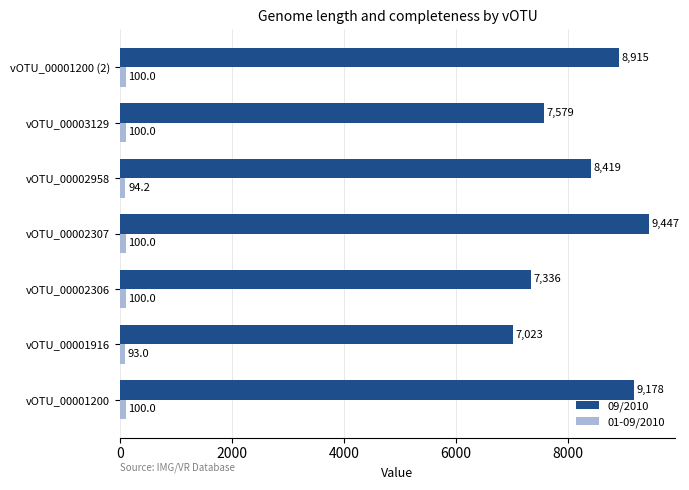

What is the difference between the second highest and minimum values in the 09/2010 series?

2155.0